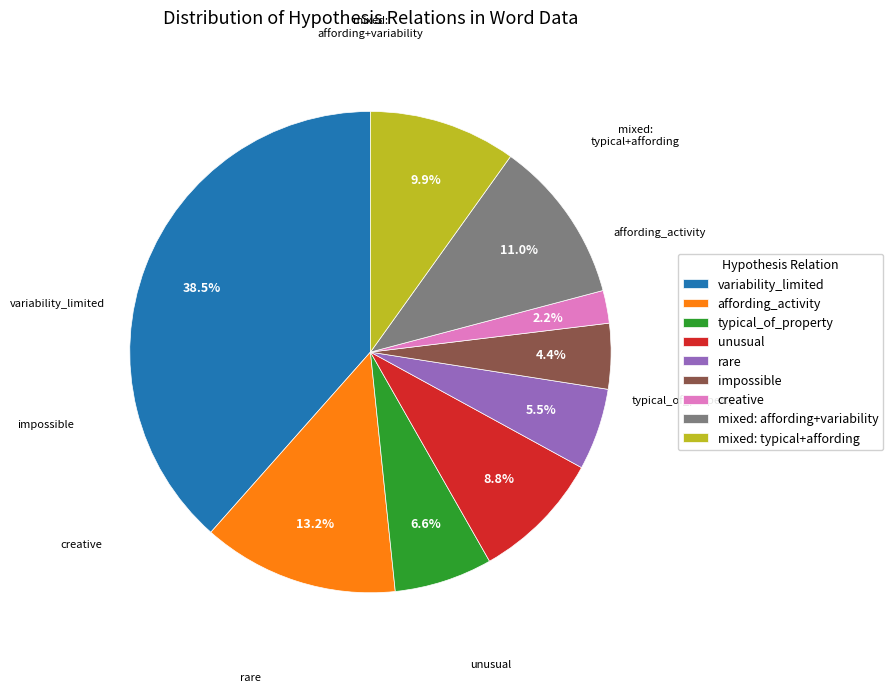

How many segments does this pie chart have?

9